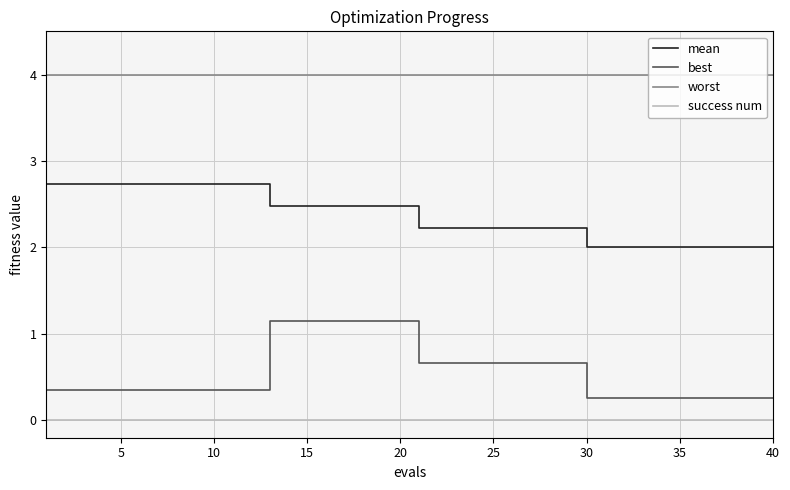

Is this an area chart (filled region under the line)?

No